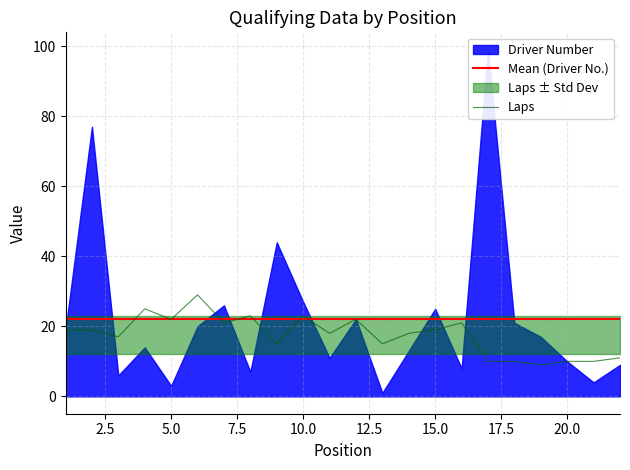

What is the value of the 9th point from the left?

15